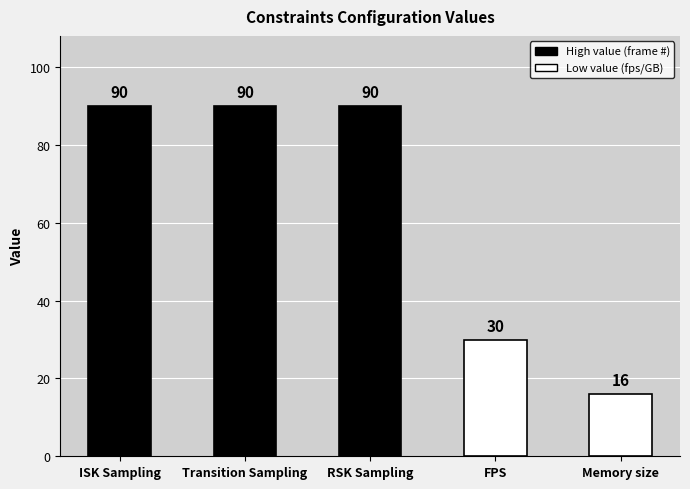

Reading left to right, what are all the values shown in this chart?

ISK Sampling=90	Transition Sampling=90	RSK Sampling=90	FPS=30	Memory size=16